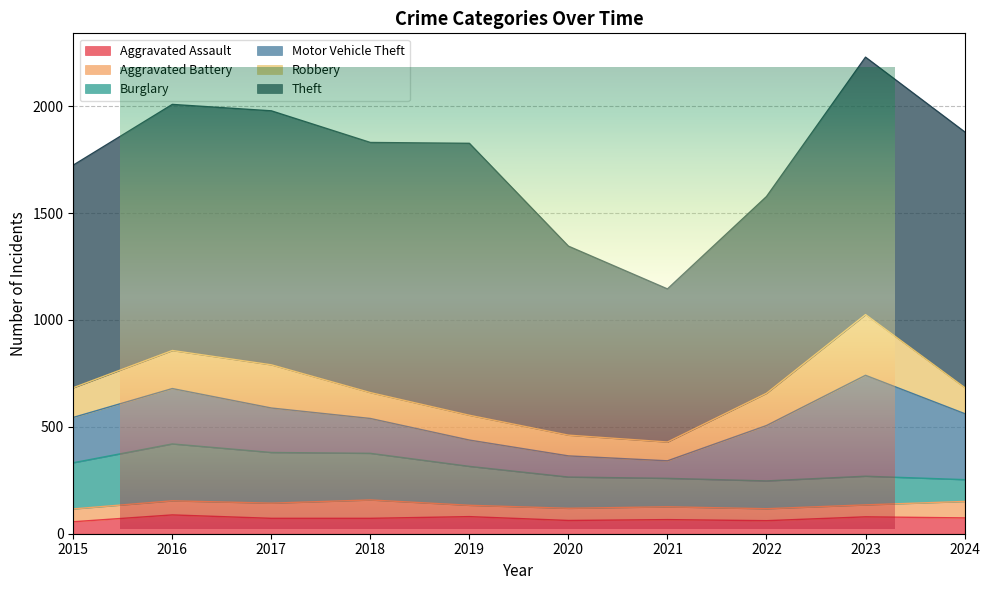

What are all the series names shown in the legend?

Aggravated Assault, Aggravated Battery, Burglary, Motor Vehicle Theft, Robbery, Theft